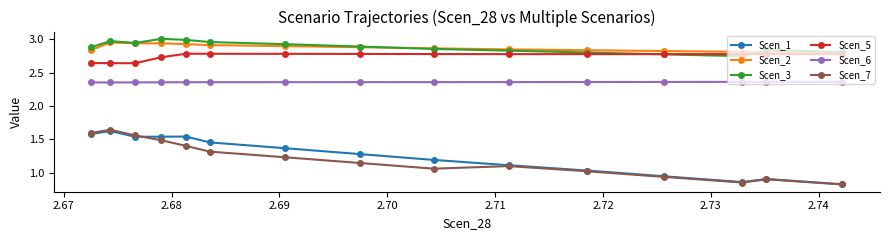

At how many categories does at least one series exceed 2?

15